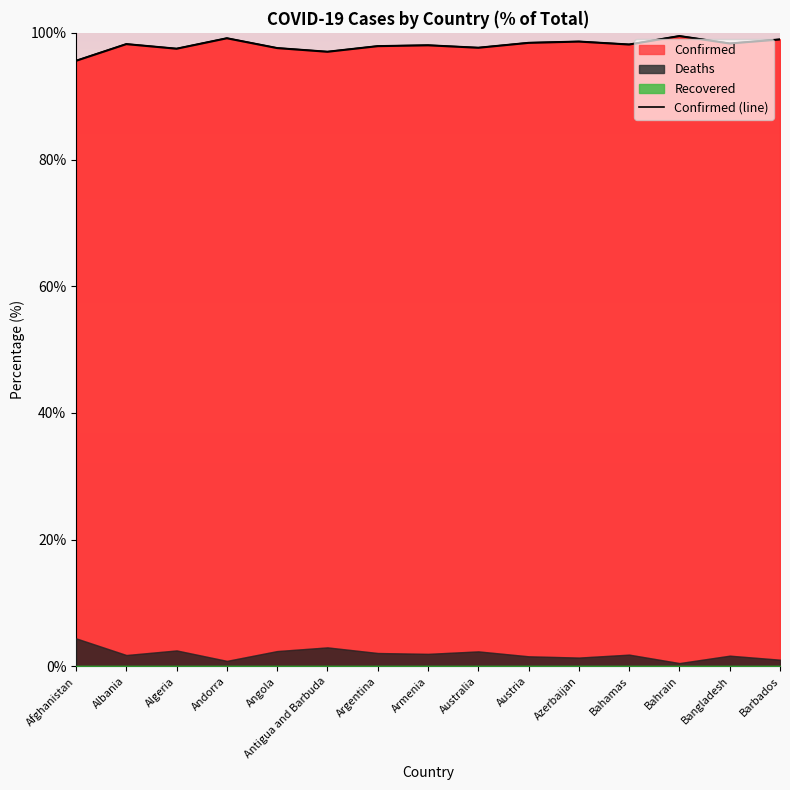

The value at Barbados is 175.8. True or false?

False